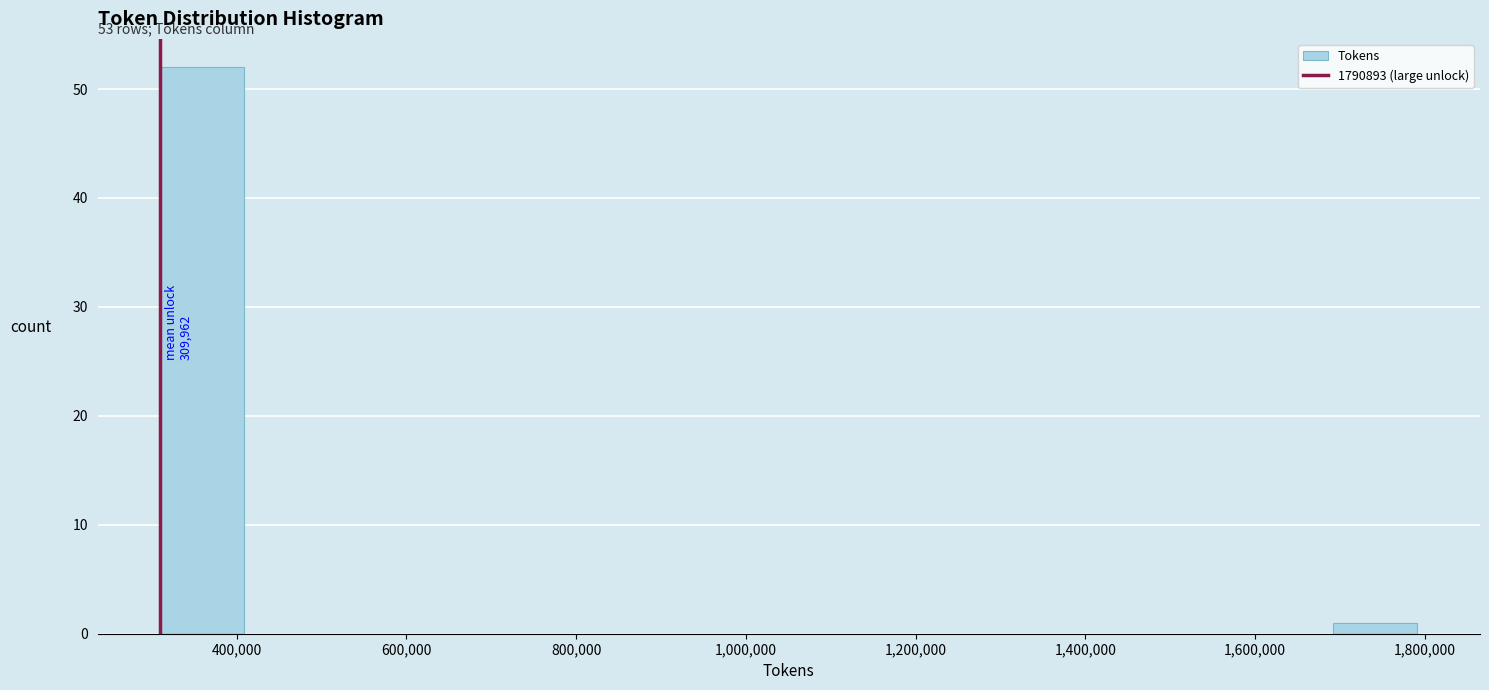

Which range on the x-axis has the tallest bar?

300000 to 400000